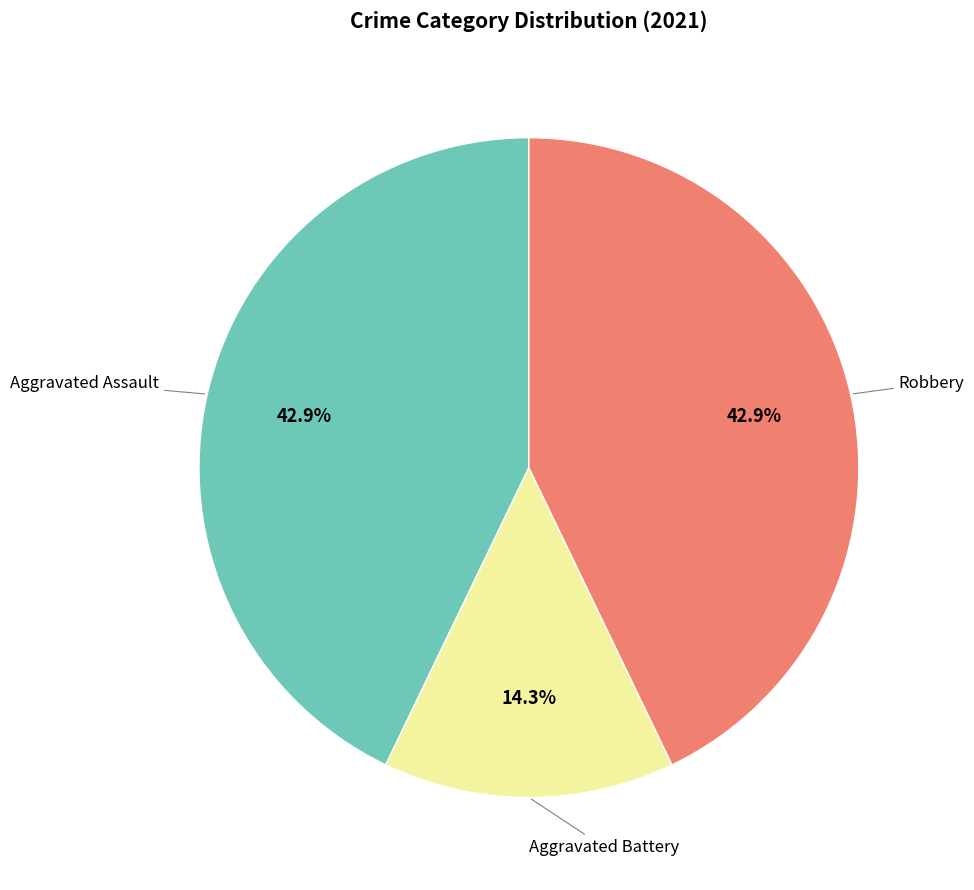

Is there any slice that represents more than half of the pie?

No